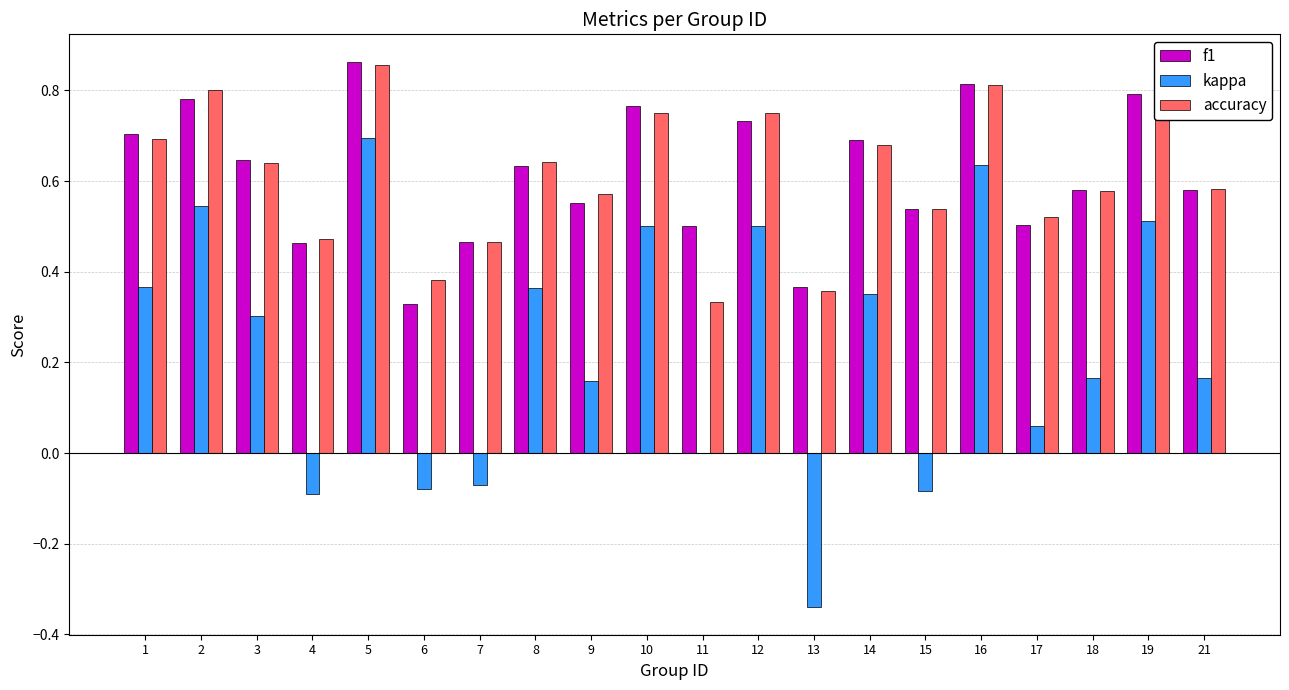

Between 6 and 14, which series saw the biggest shift?

kappa